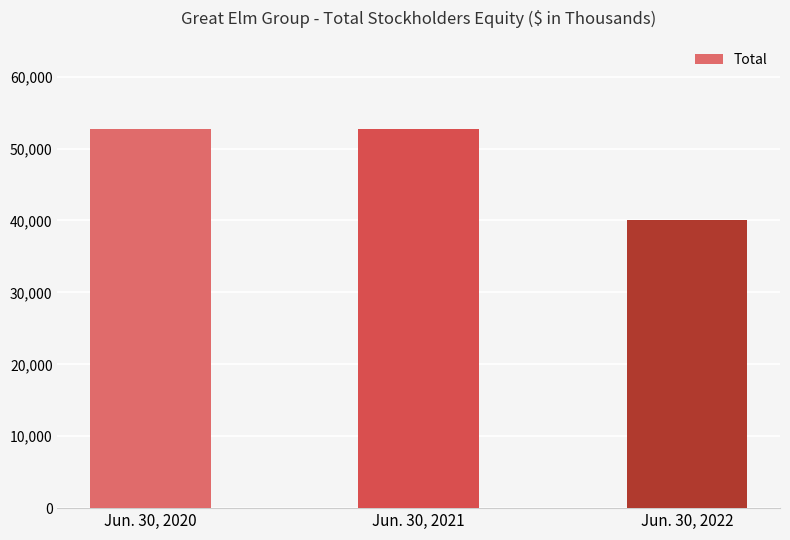

Where is the data nearest to the value 46407?

Jun. 30, 2020